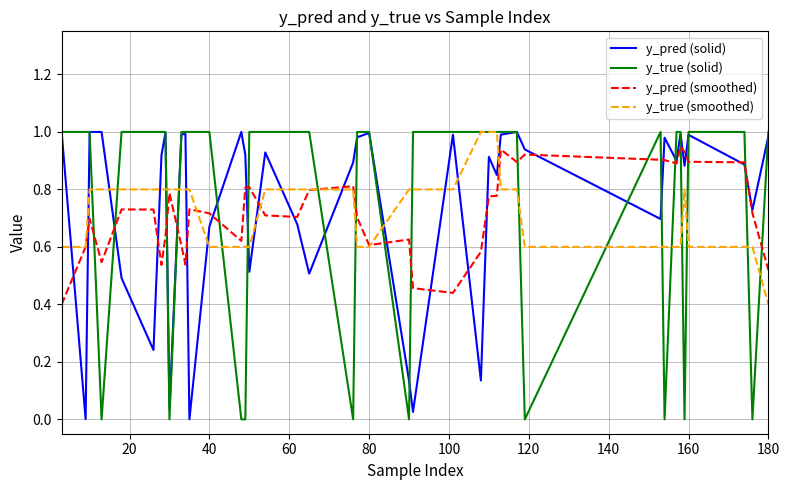

True or false: y_pred (solid) and y_true (smoothed) intersect in this chart.

True